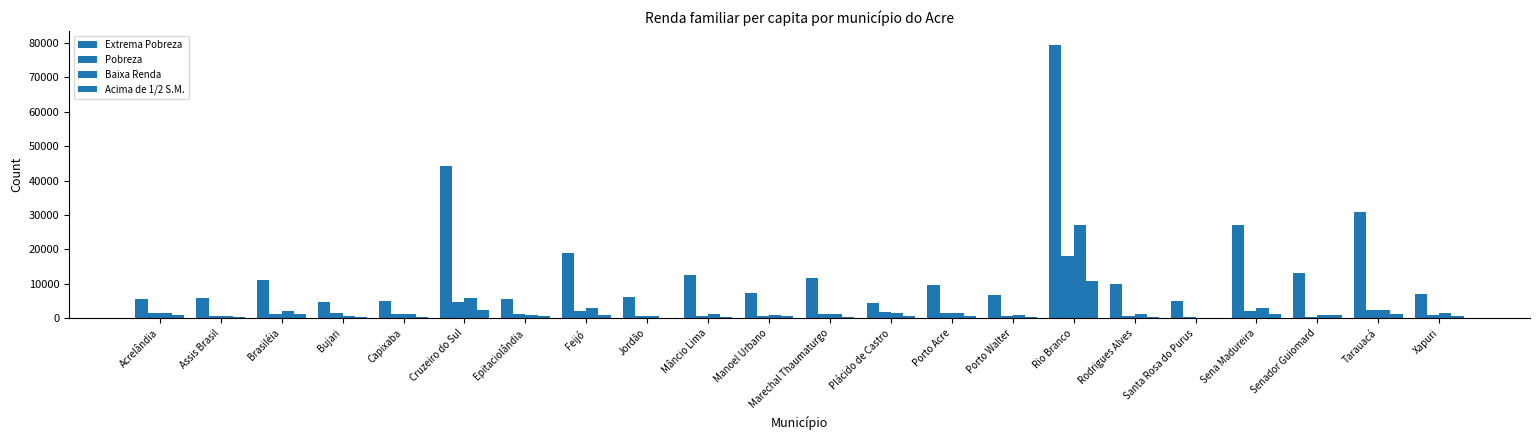

Count the number of categories in the chart.

22